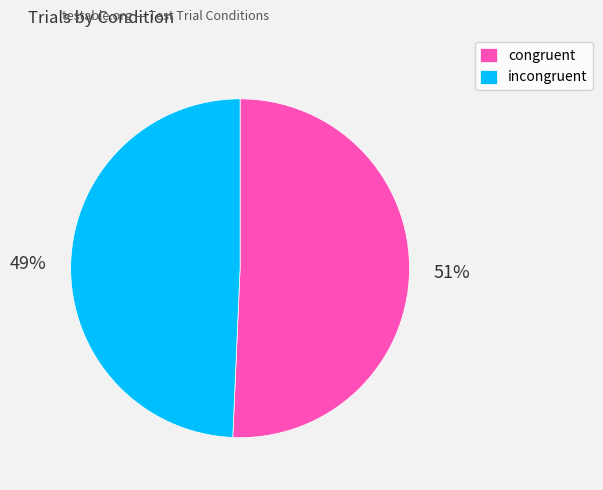

To the nearest percent, what percentage of the pie is incongruent?

49%